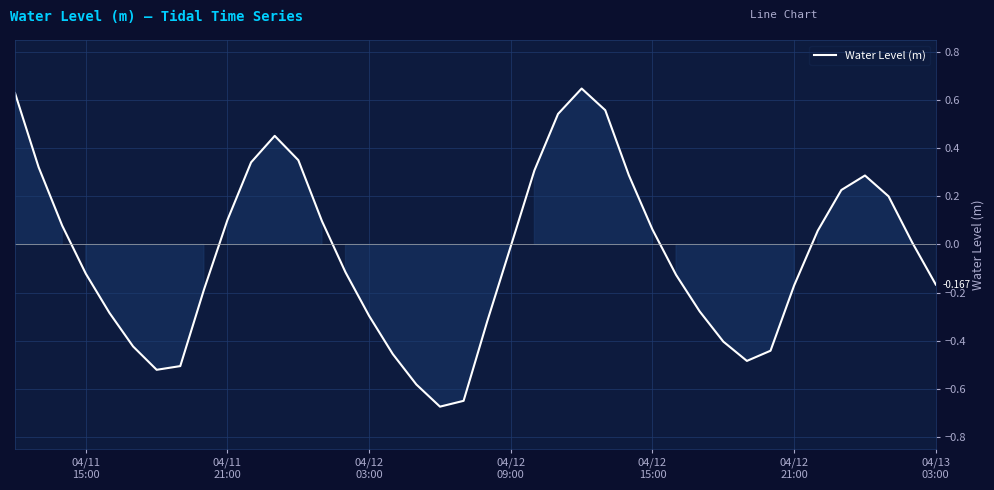

What is the minimum value shown in the chart?

-0.7